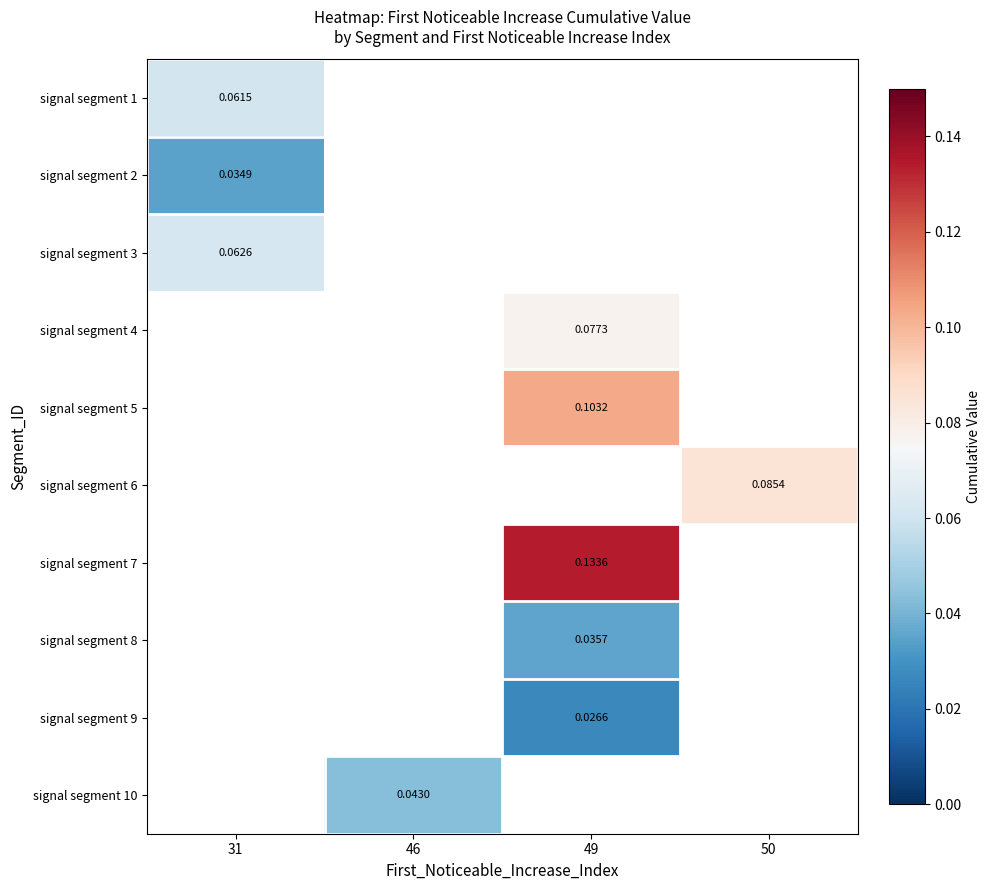

Which category has the lowest value across all series?

49